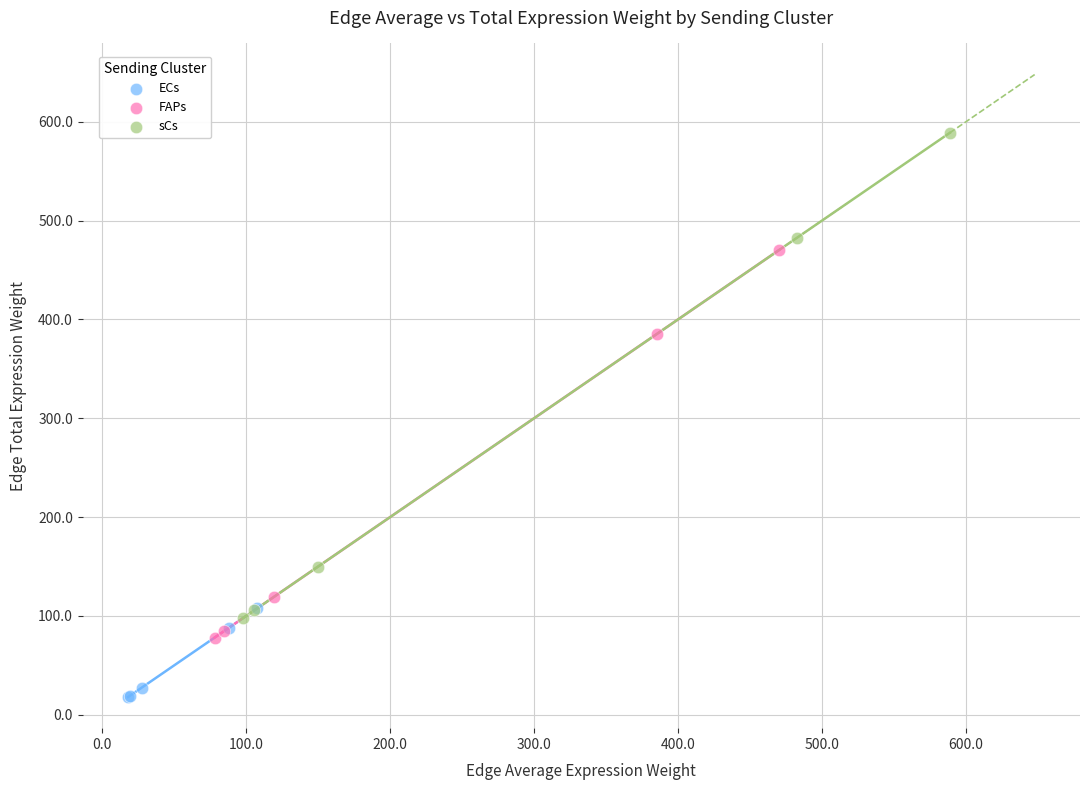

Which series reaches the minimum Y coordinate?

ECs